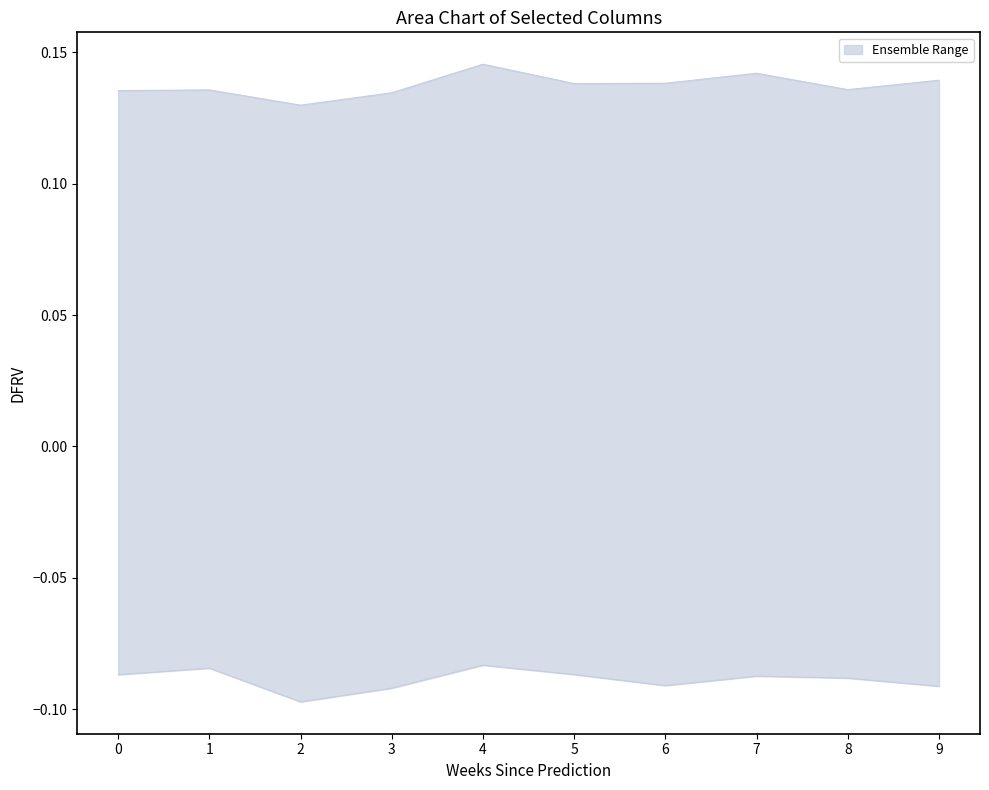

At how many categories does at least one series exceed 0?

10